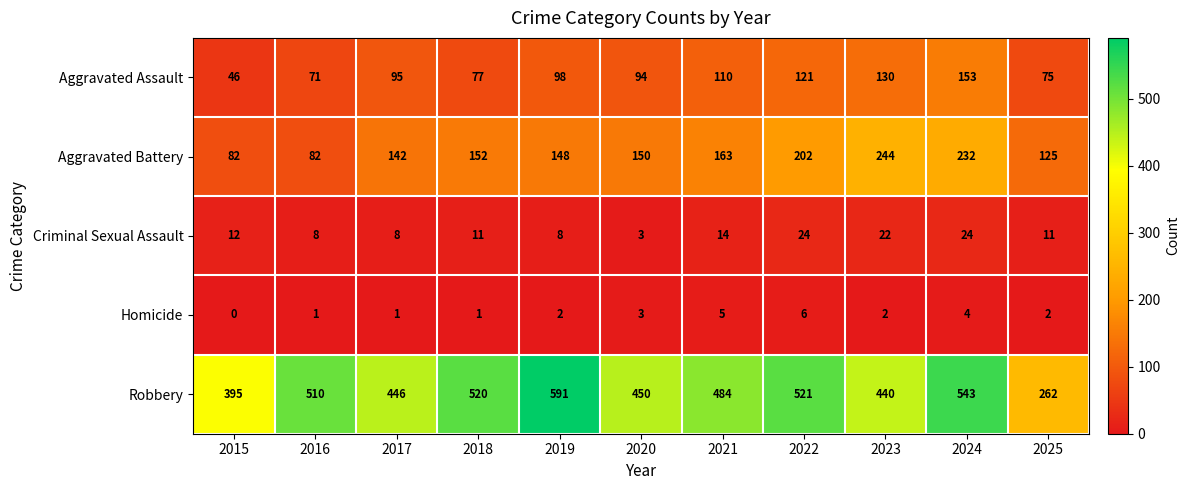

Which series has the widest spread of values?

Robbery